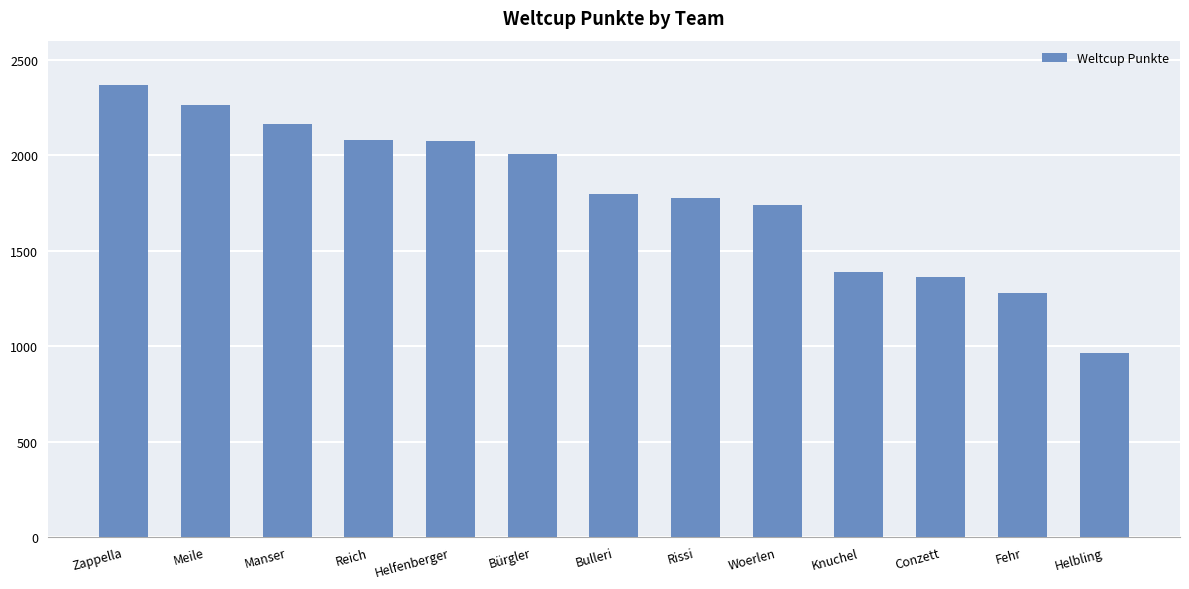

What is the value of the 3rd bar from the left?

2164